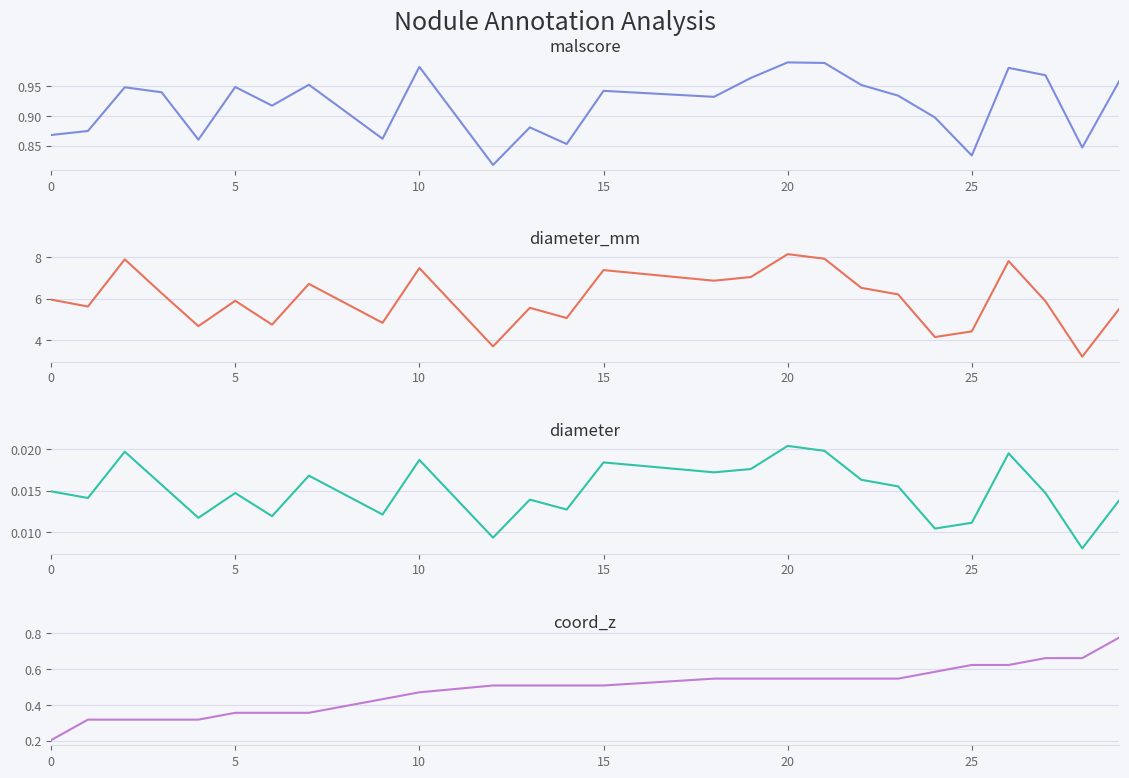

True or false: coord_z and diameter_mm cross at least once.

False